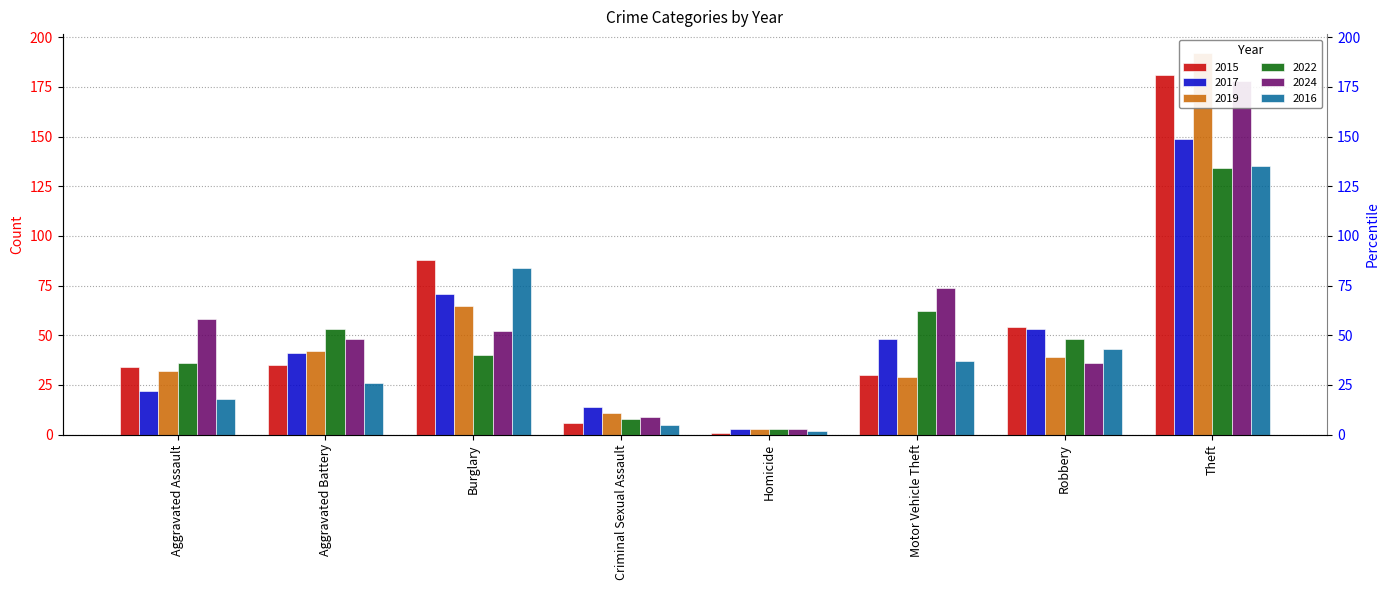

Which series has the largest range (max minus min)?

2019